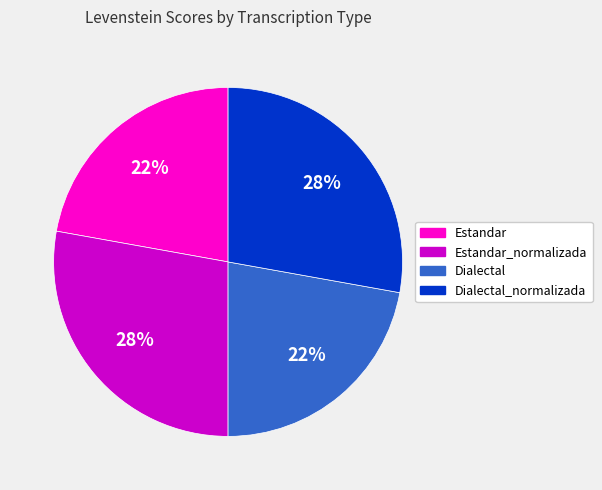

To the nearest percent, what is the average slice percentage?

25%